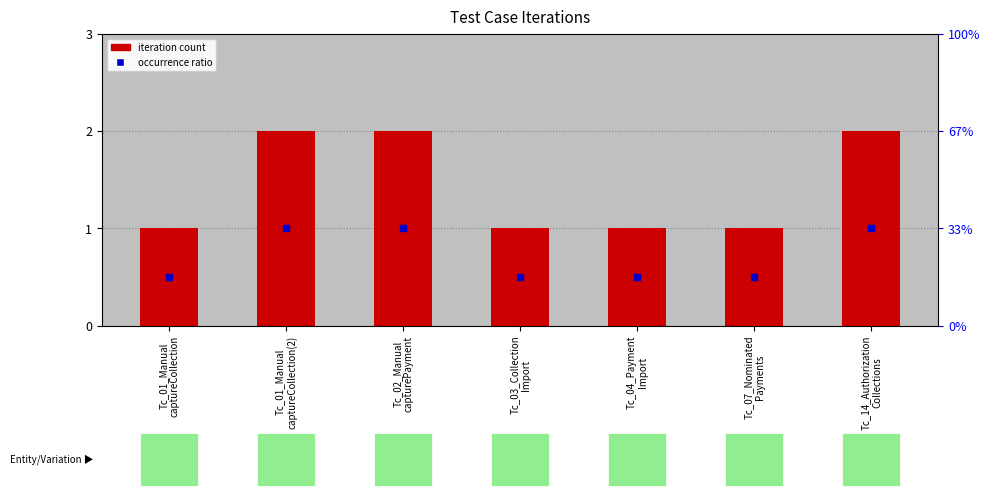

At how many categories does at least one series exceed 0?

7